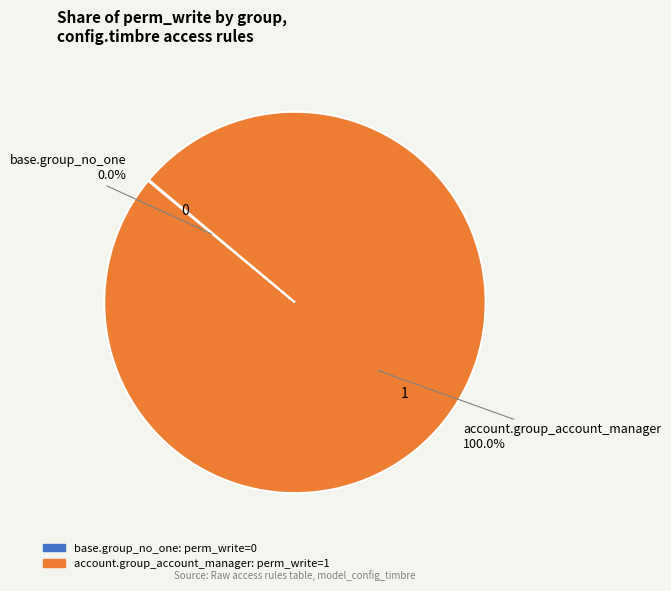

True or false: base.group_no_one accounts for 1% of the total.

False